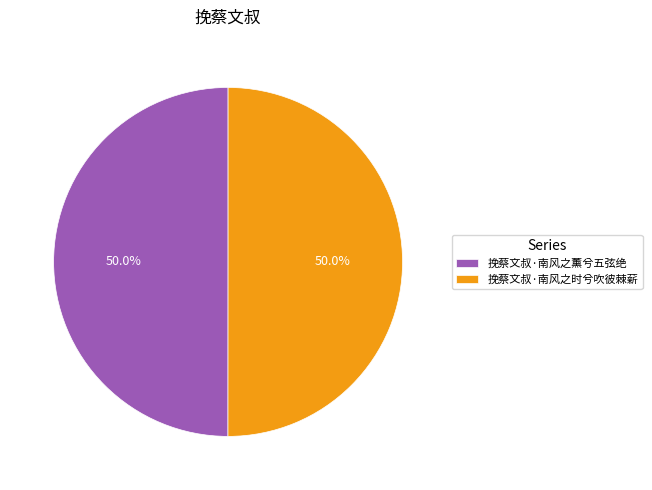

To the nearest percent, what percentage of the pie is 挽蔡文叔·南风之薰兮五弦绝?

50%